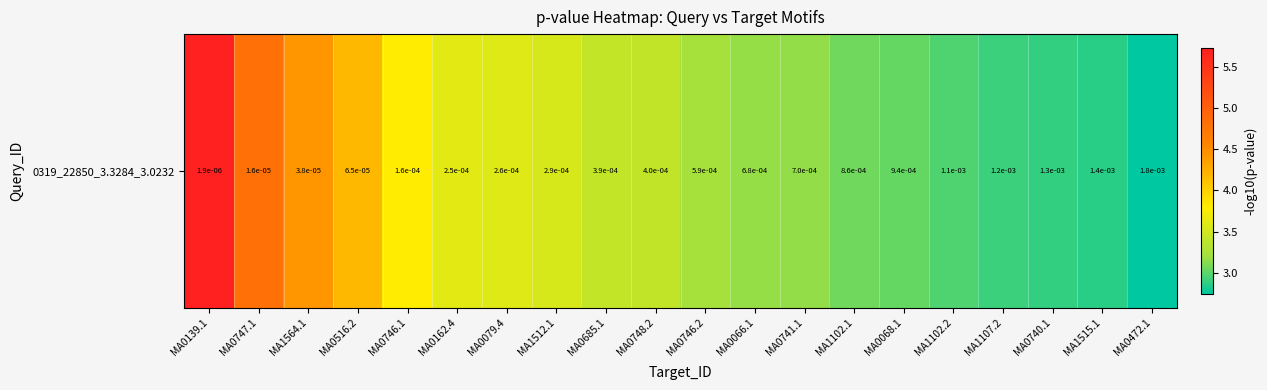

At which label does the data first exceed 3?

MA0139.1